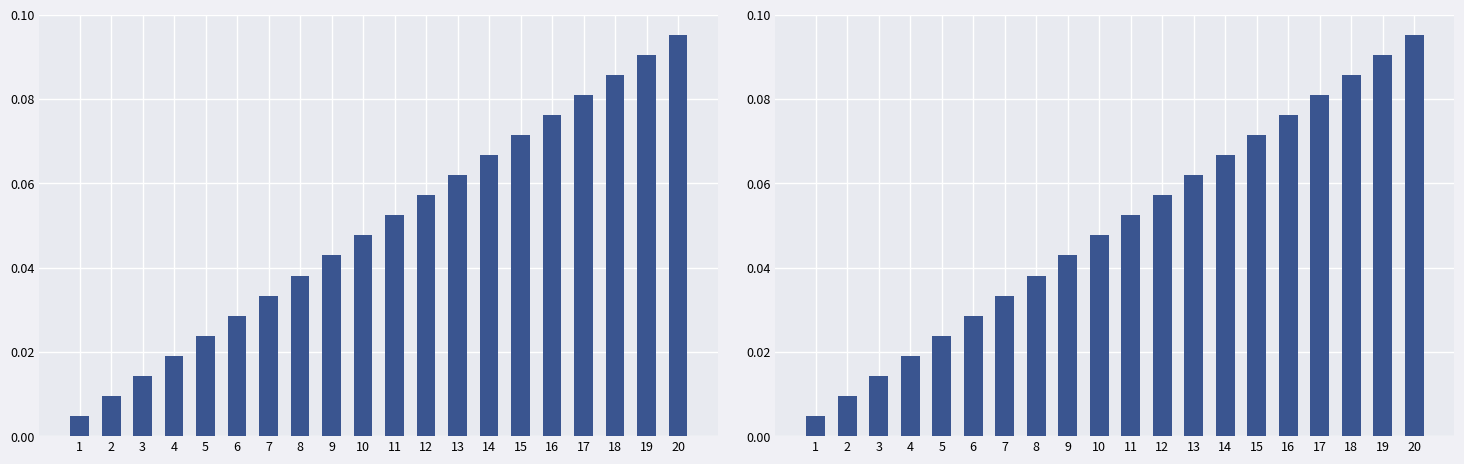

Between 19 and 9, which is larger?

19